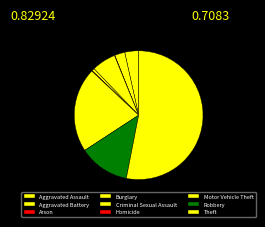

The Aggravated Assault slice represents 9% of the pie. True or false?

False